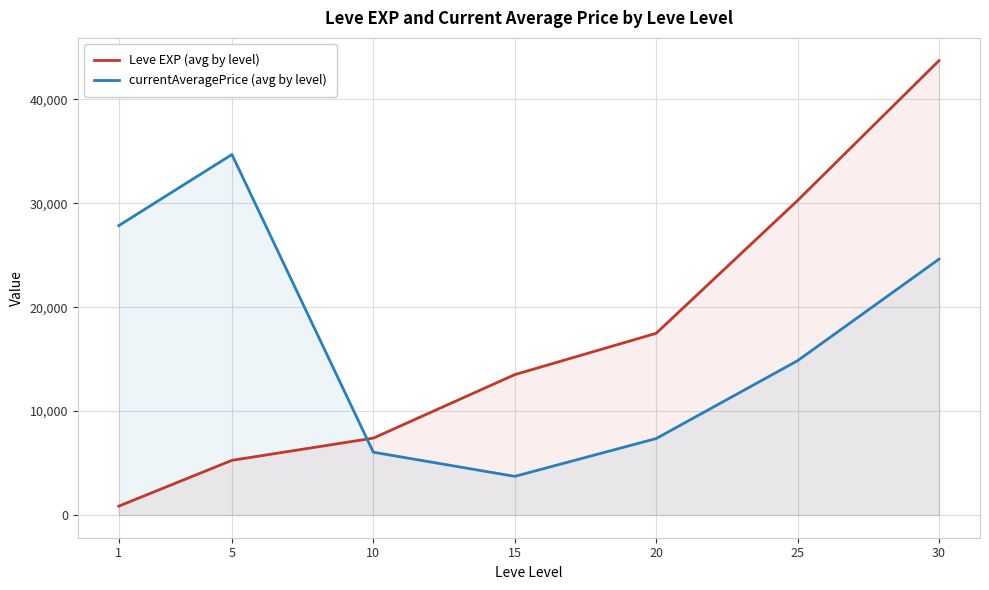

At which category is the sum across all series the highest?

30